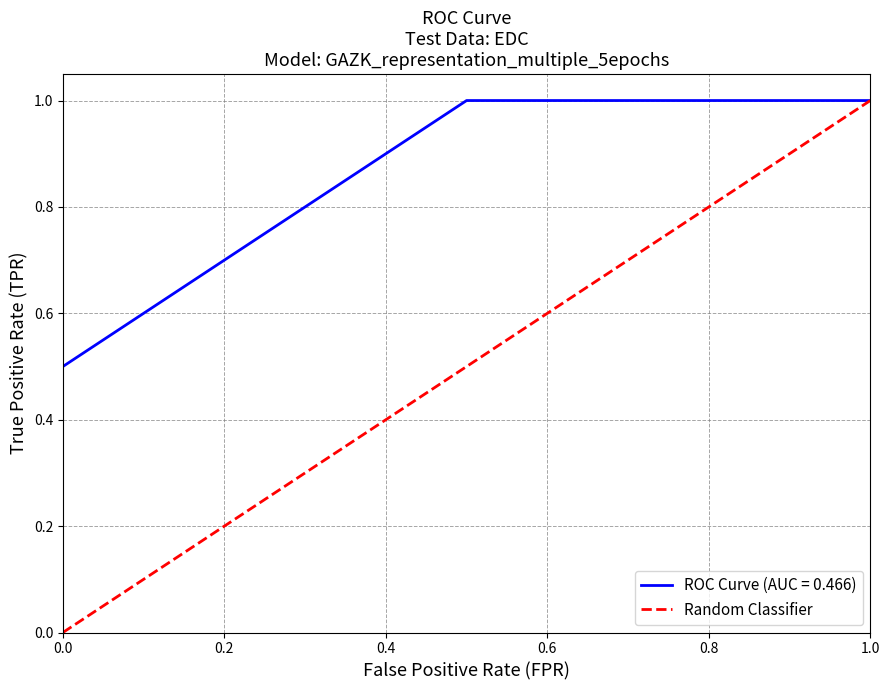

True or false: ROC Curve (AUC = 0.466) has a value of 1.6 at 1.0.

False